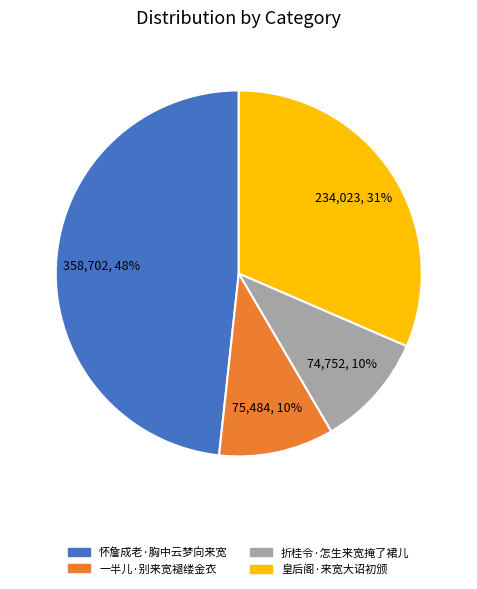

How many slices are in this pie chart?

4